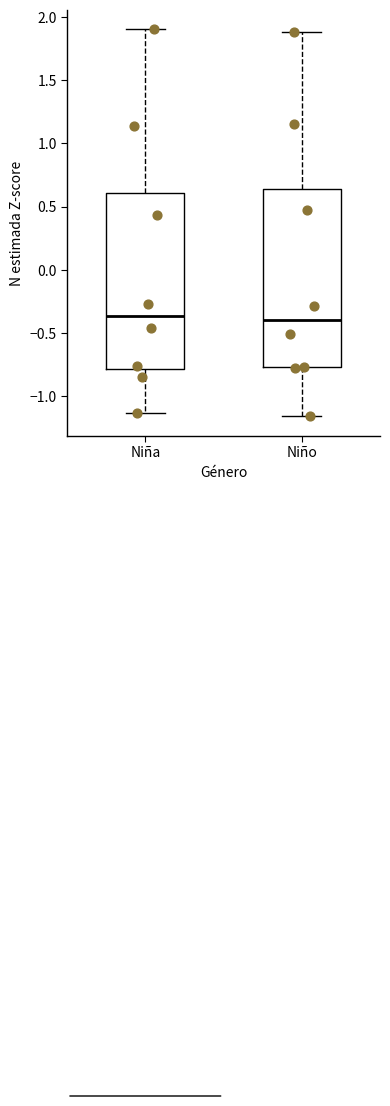

Reading left to right, transcribe this box plot: for each box, give where its median line is, the range the box spans, and where its two whiskers end, as read against the y-axis. The values are not printed on the chart, so give them approximately, as read against the axis.

Niña: median -0.35, box -0.80 to 0.60, whiskers -1.15 to 1.90
Niño: median -0.40, box -0.75 to 0.65, whiskers -1.15 to 1.90